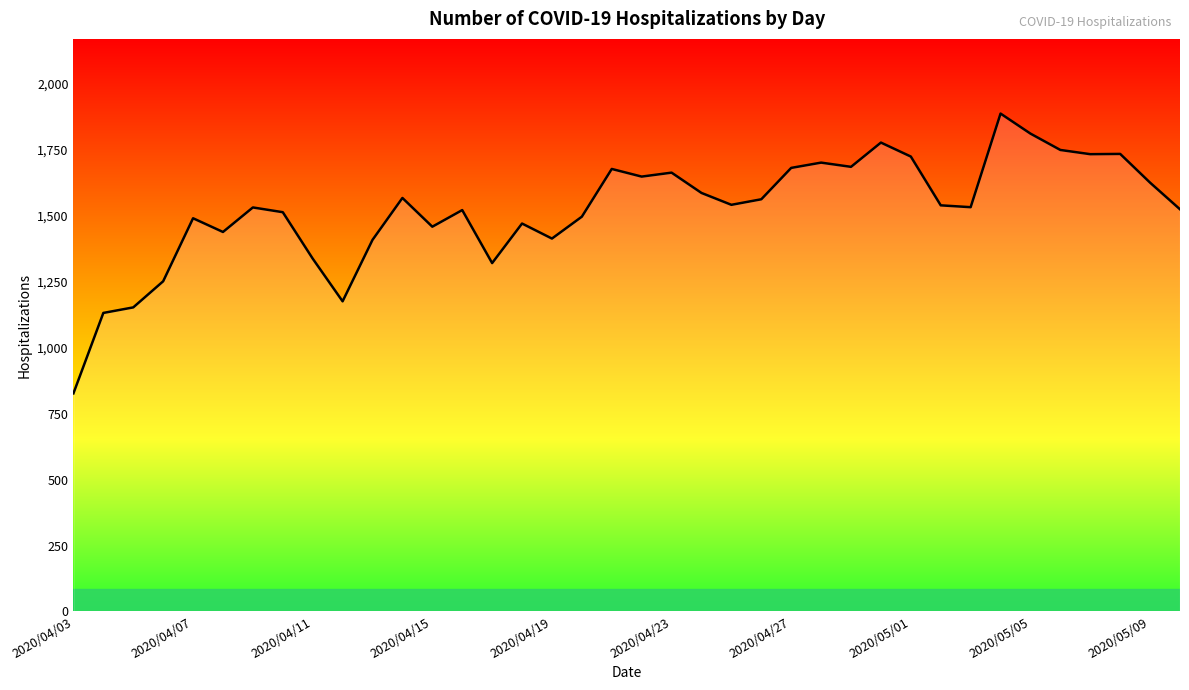

What is the difference between the maximum and minimum values?

1061